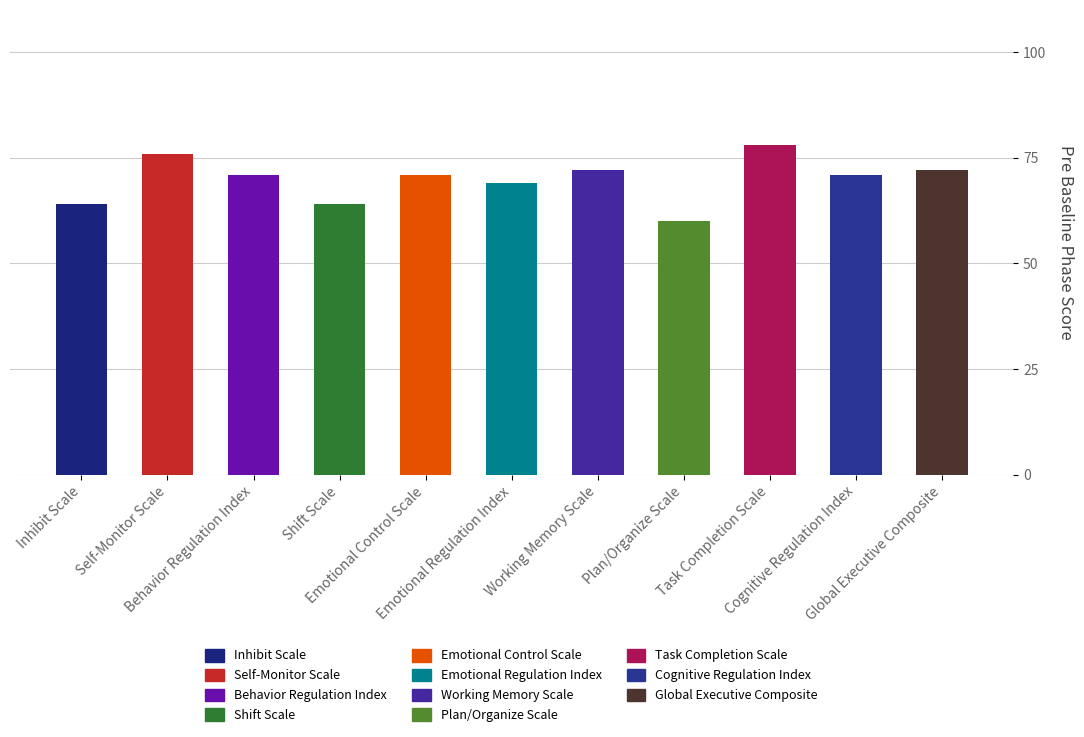

What position from the right is Cognitive Regulation Index?

2